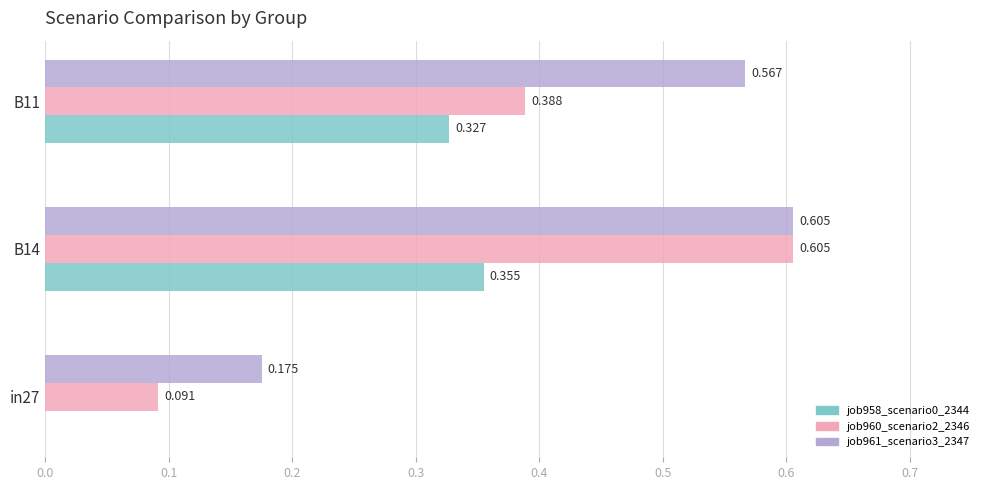

Is the value of job958_scenario0_2344 at B14 greater than the value of job960_scenario2_2346 at B11?

No